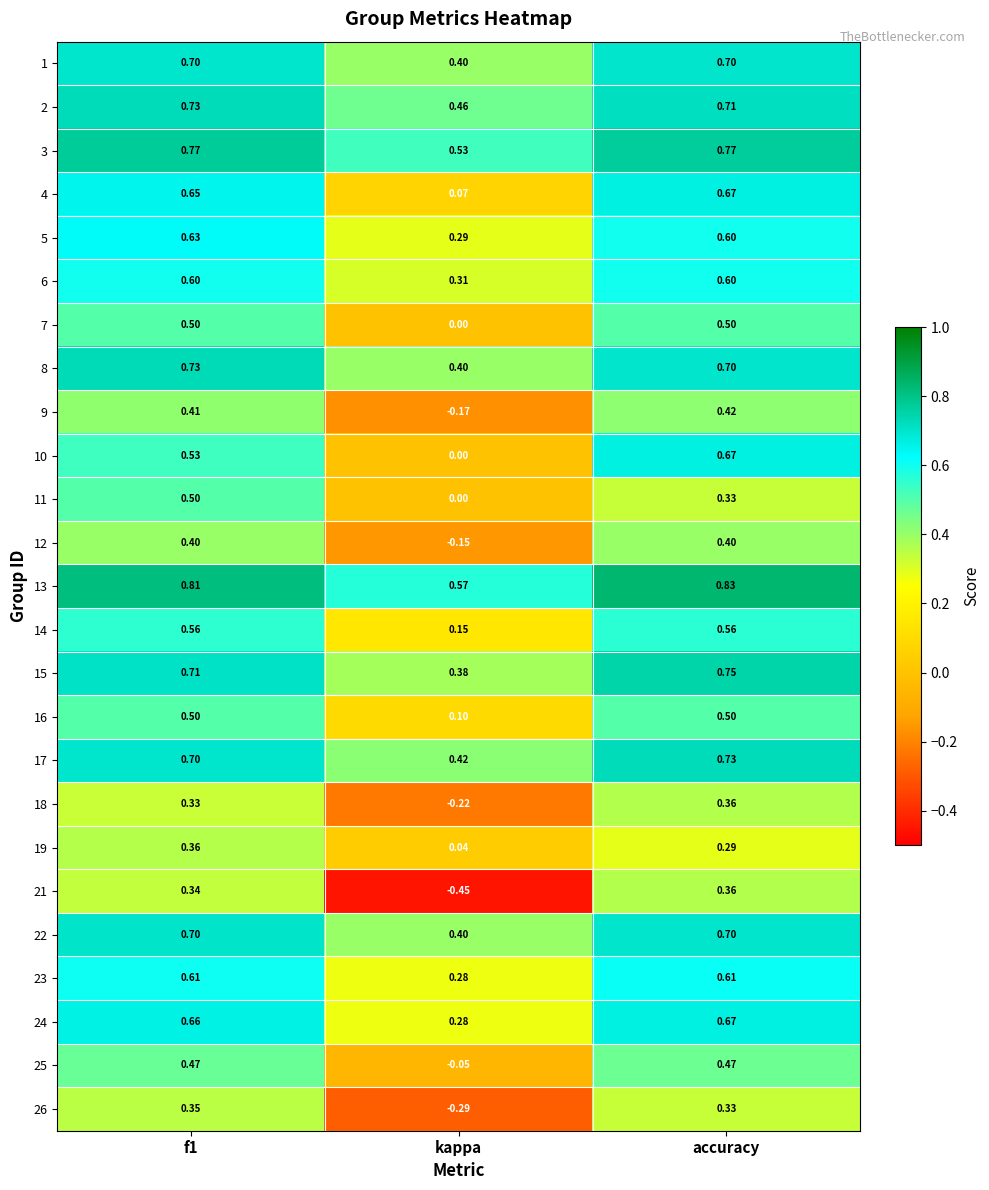

At which label does 17 reach its minimum?

kappa